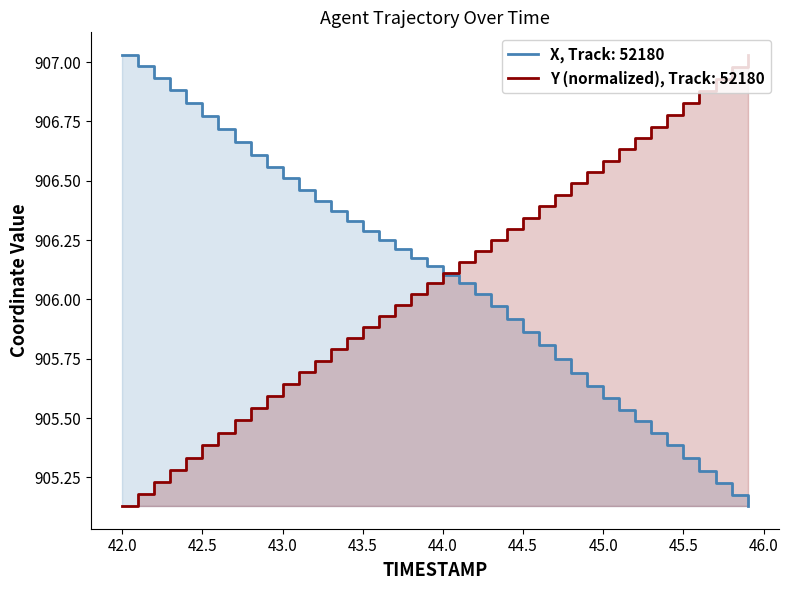

What is the sum of all Y values?

36243.5